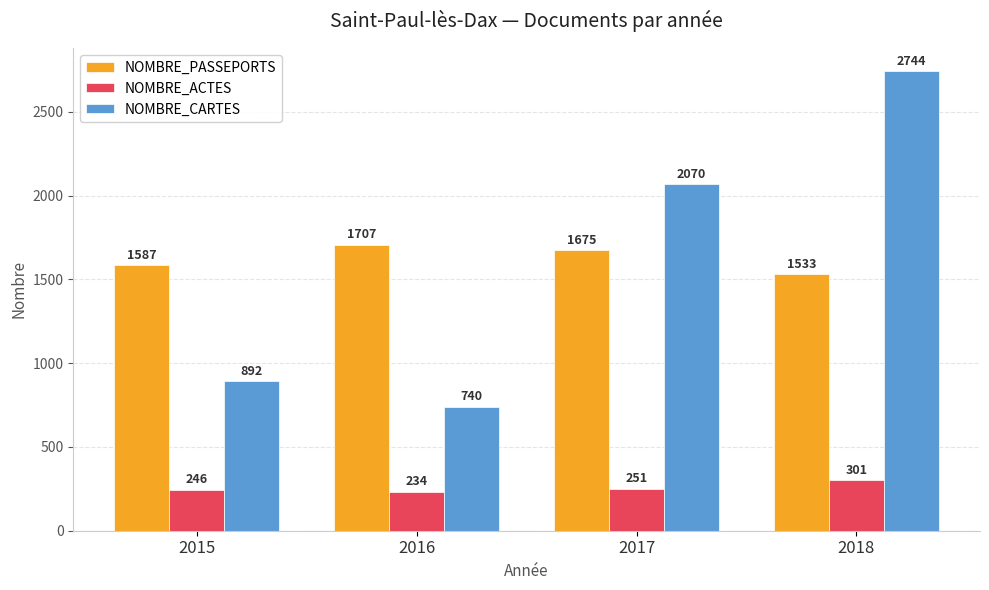

Is it true that NOMBRE_CARTES equals 740 at 2016?

True